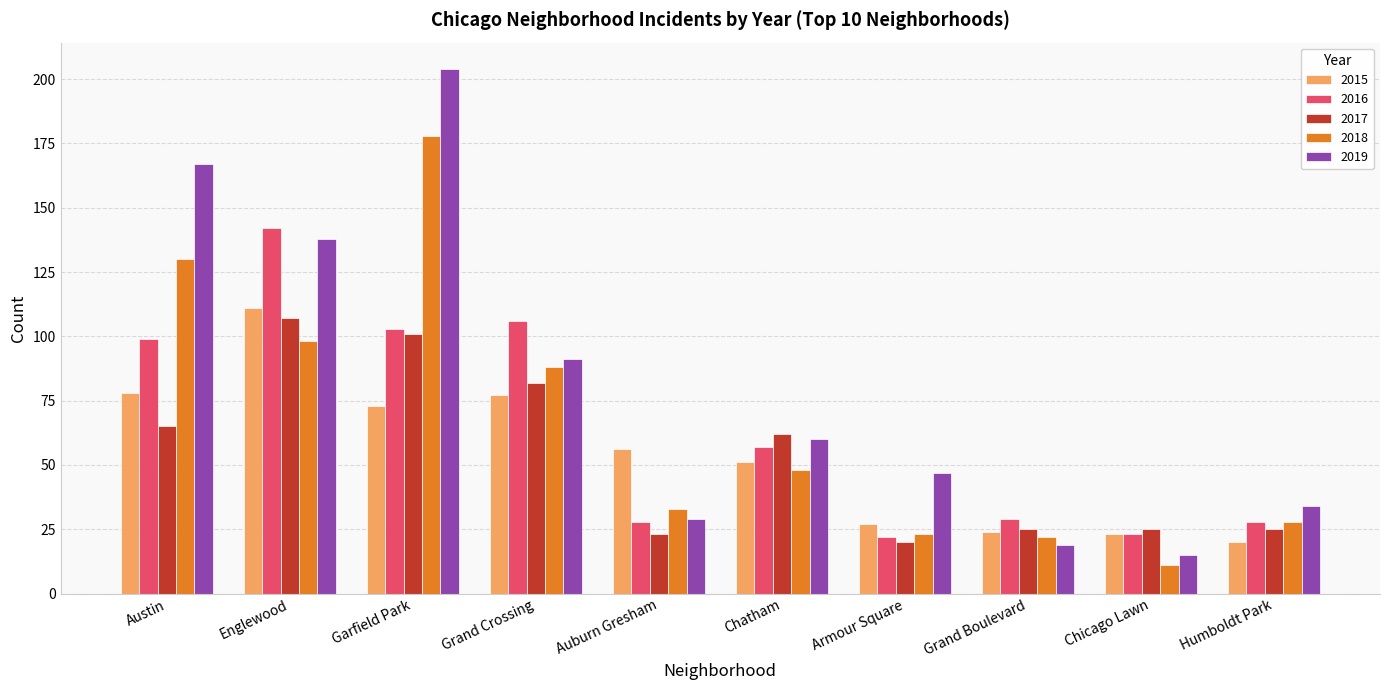

What is the difference between the highest and lowest values at Grand Boulevard?

10